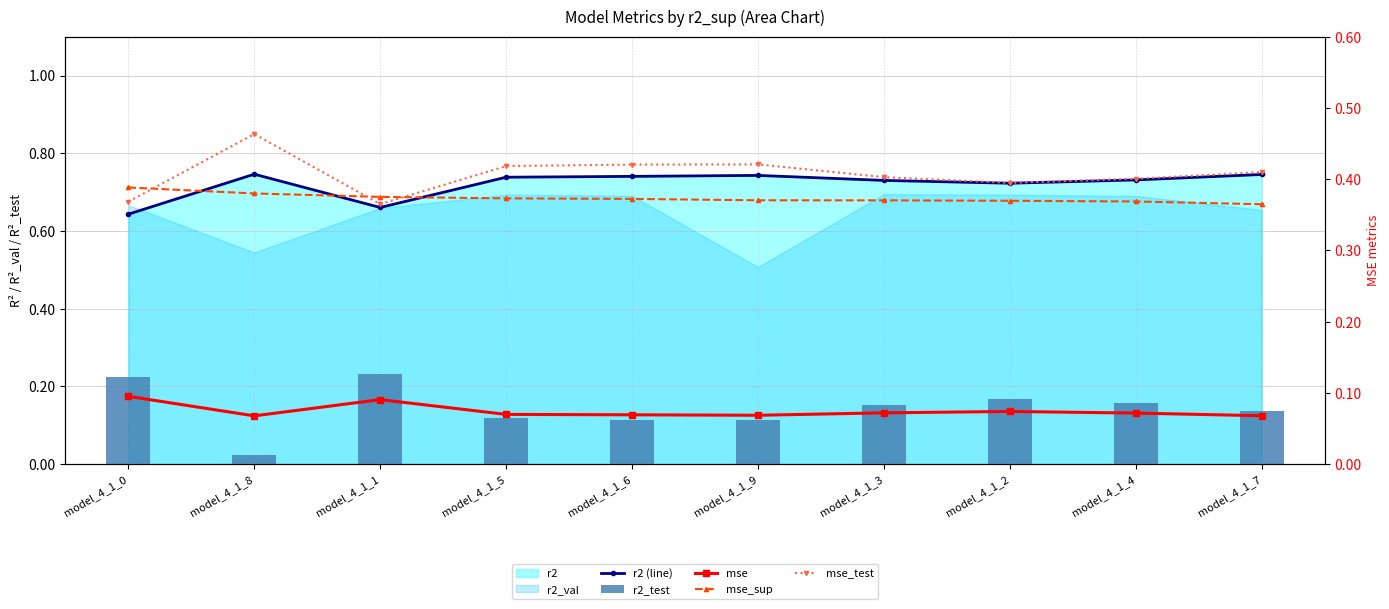

Rank the series at model_4_1_2 from lowest to highest value.

mse, r2_test, mse_sup, mse_test, r2 (line)